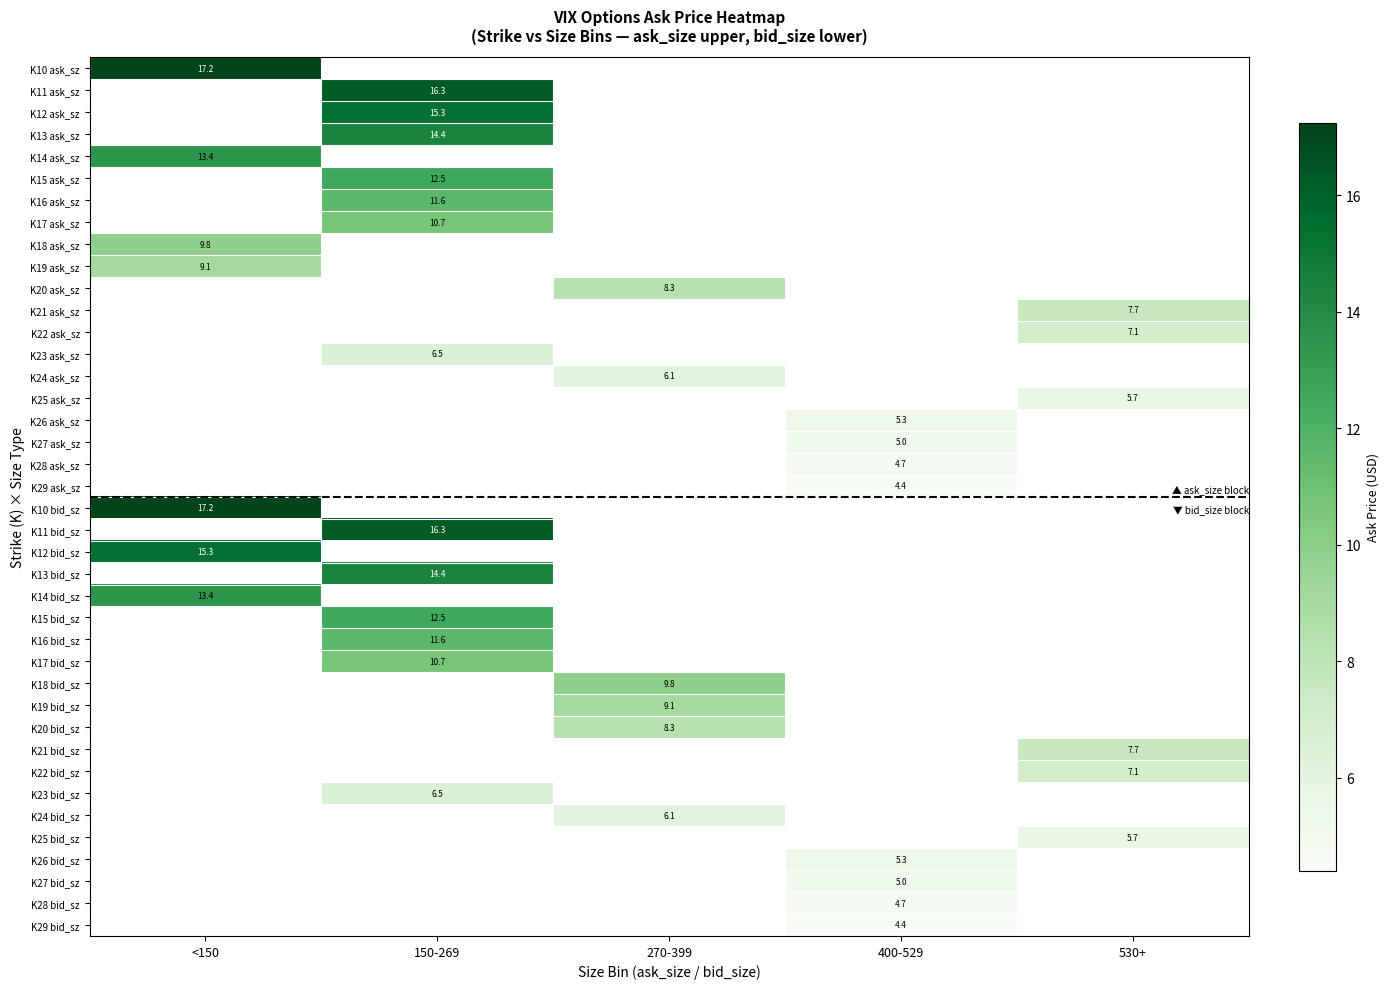

The K17 bid_sz series shows 10.7 at 150-269. True or false?

True